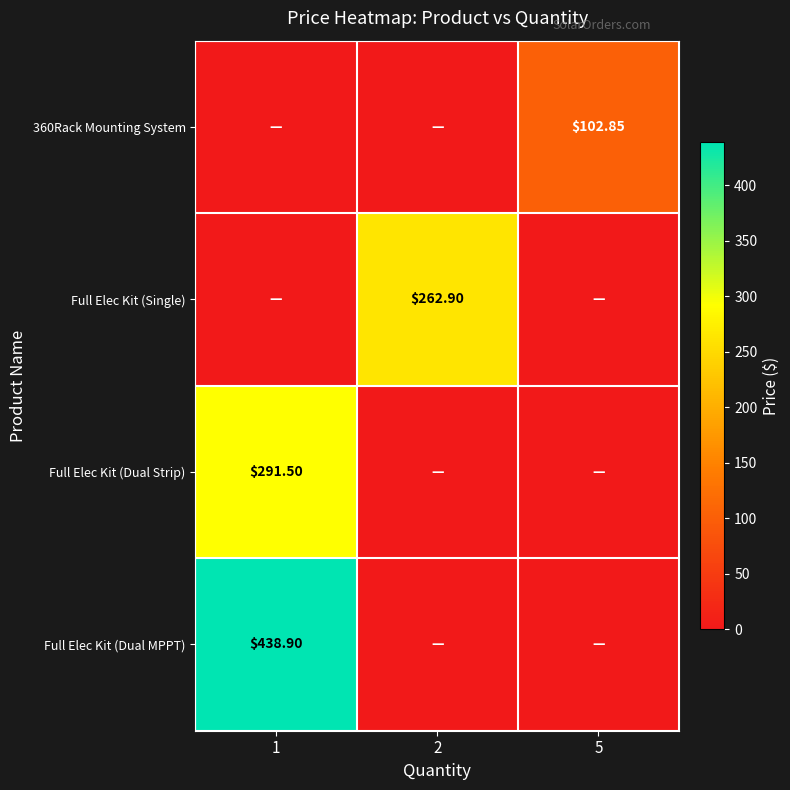

Is the value of Full Elec Kit (Dual MPPT) at 1 greater than the value of 360Rack Mounting System at 5?

Yes